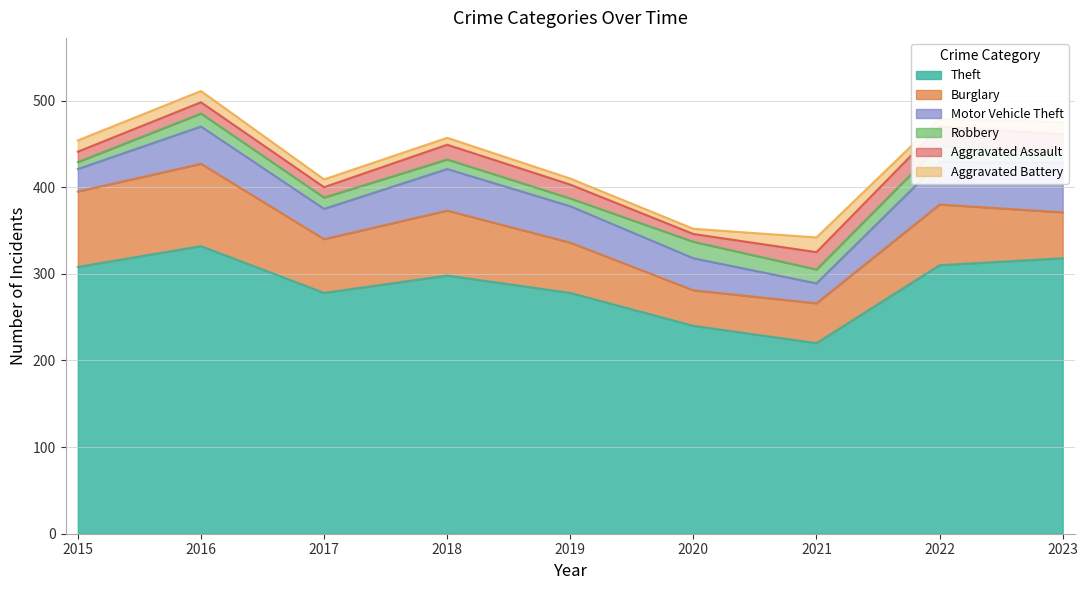

Where is Theft nearest to the value 276?

2017